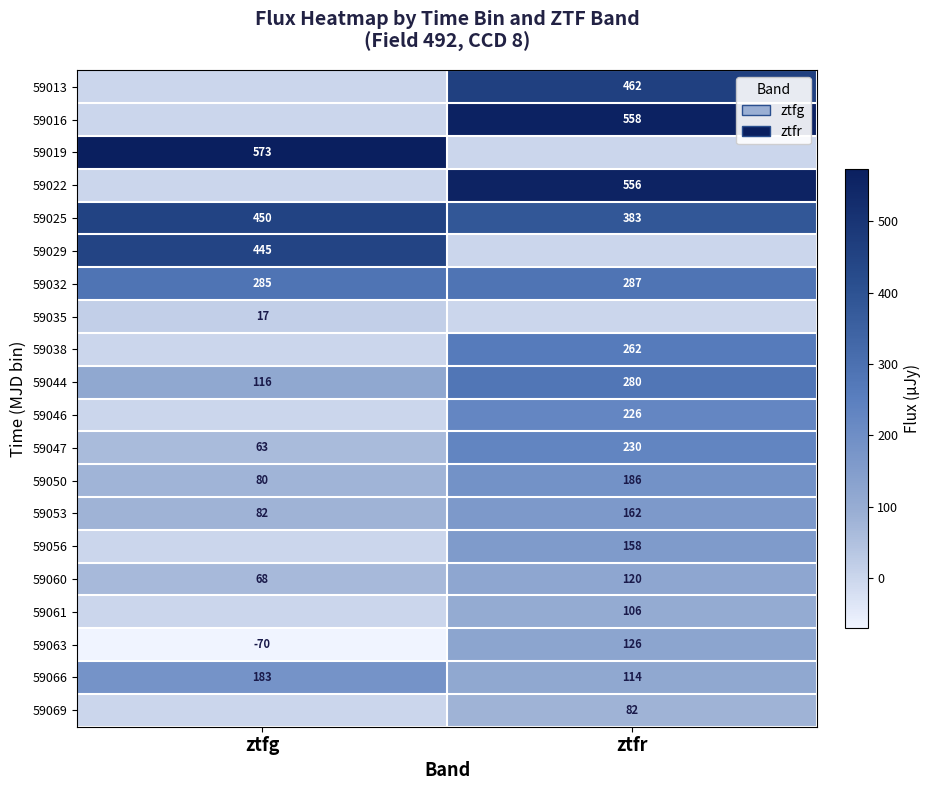

Read the 59066 value at ztfr.

114